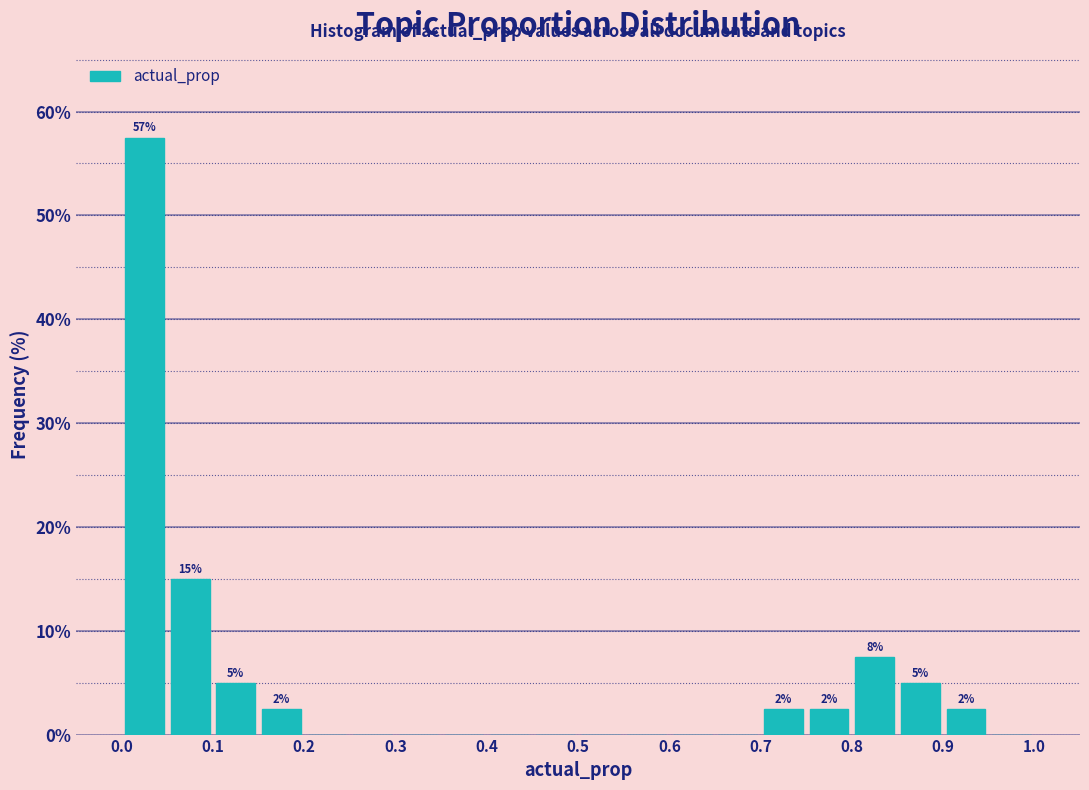

Which range on the x-axis has the tallest bar?

0.00 to 0.05